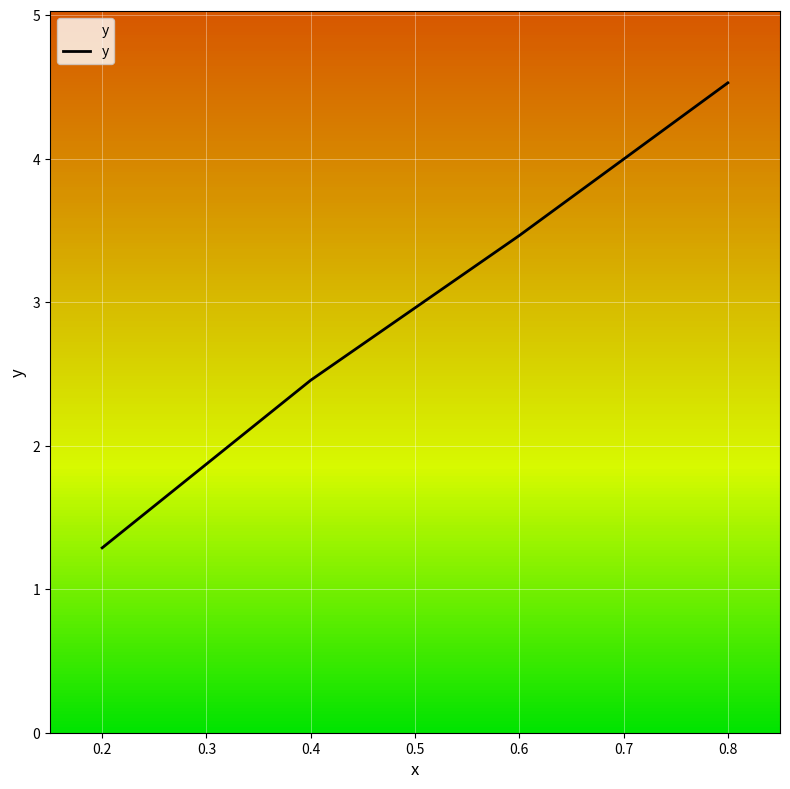

How many values are below 3?

2